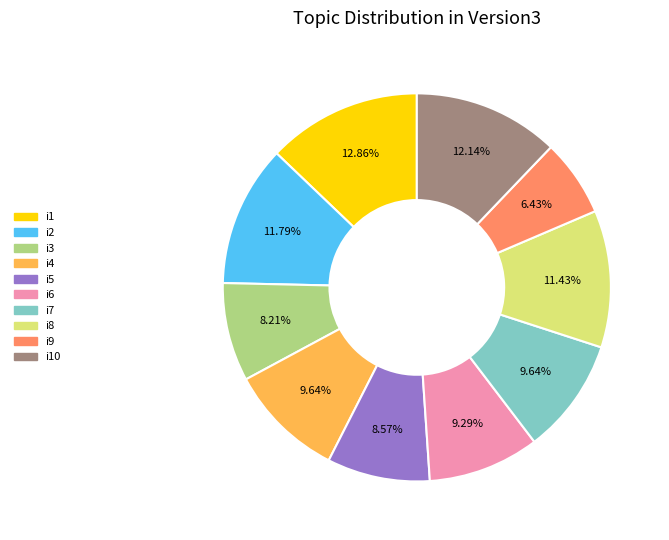

Is there any slice that represents more than half of the pie?

No